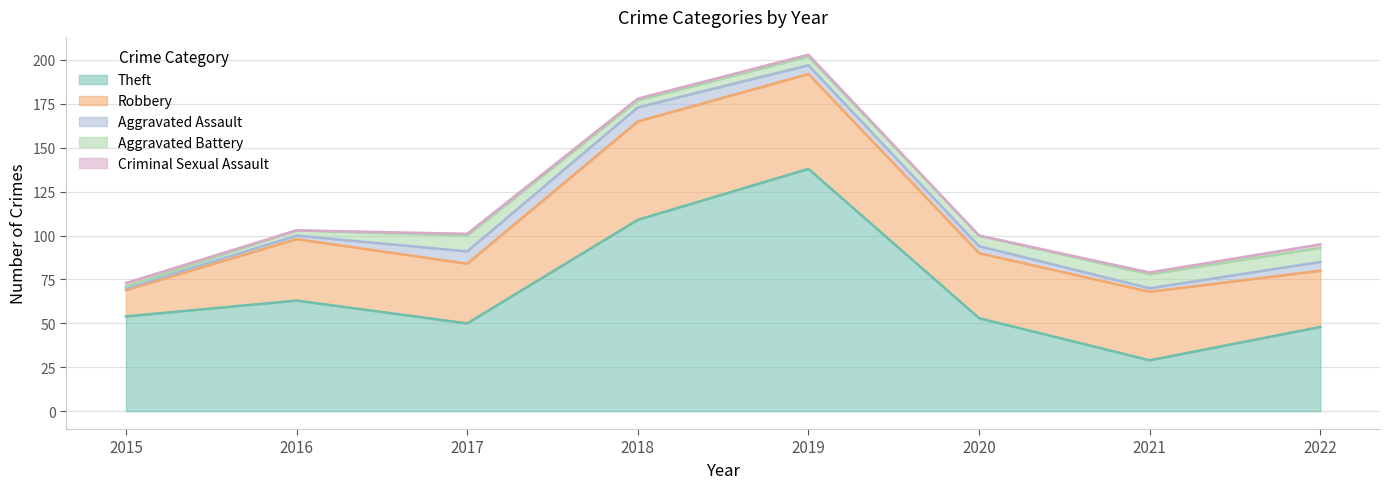

Does the chart display data point markers on the line(s)?

No